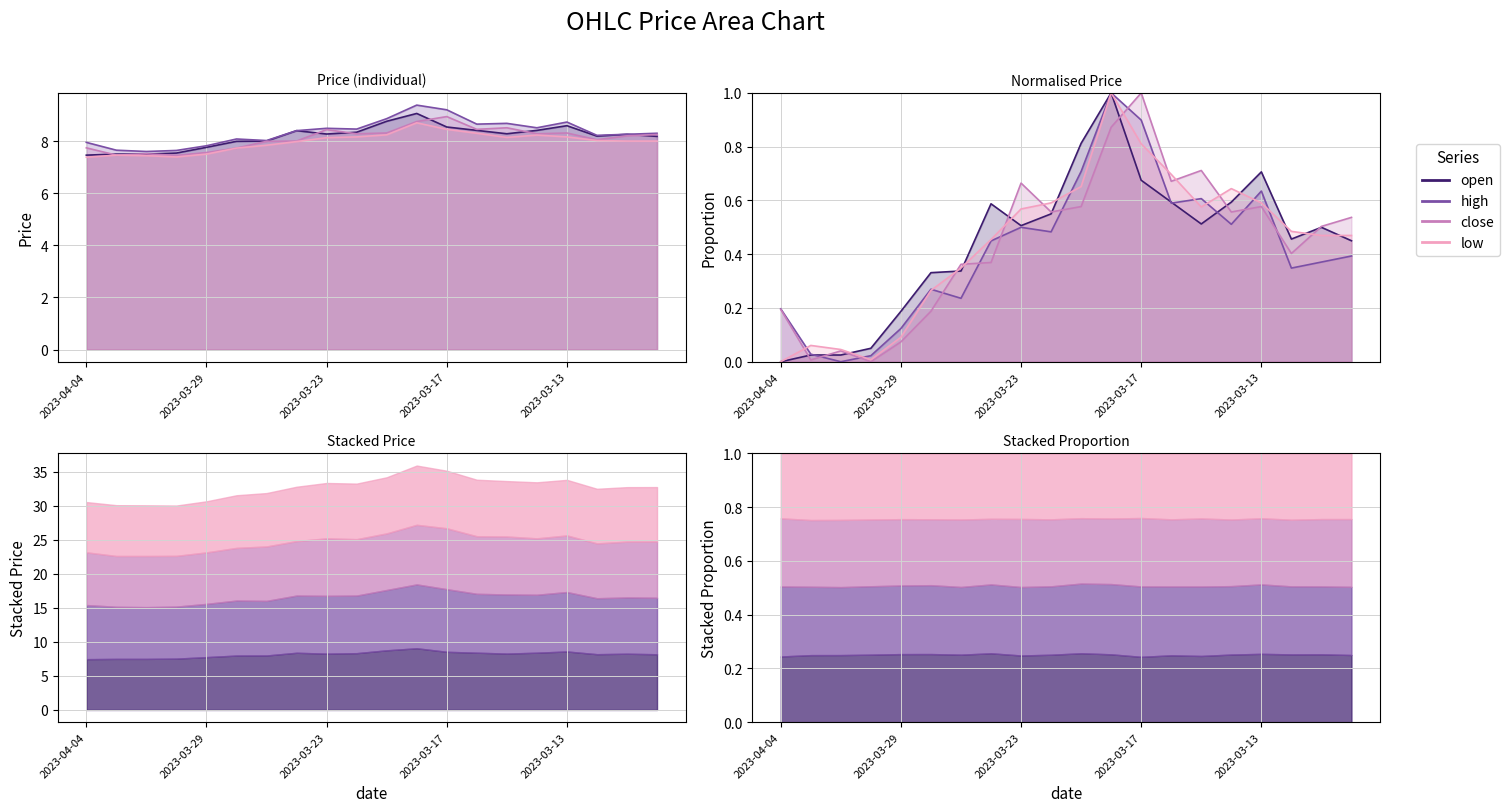

True or false: close and high cross at least once.

False